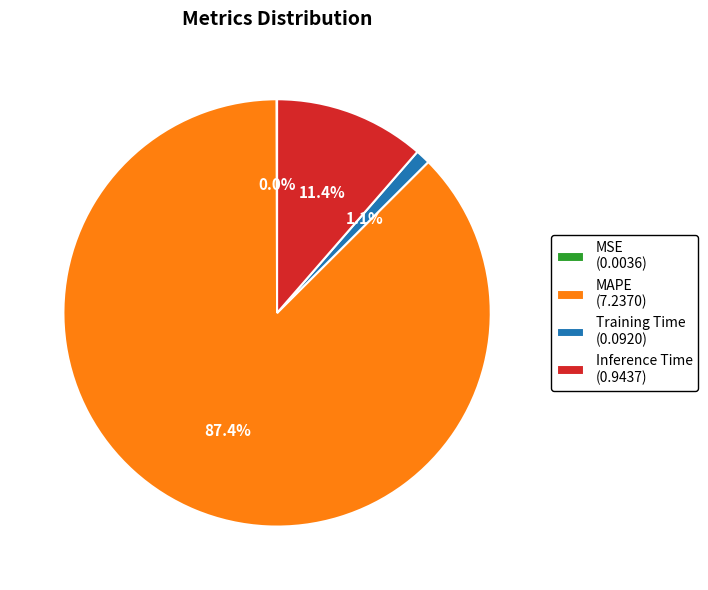

Which has a higher value, MAPE (7.2370) or Training Time (0.0920)?

MAPE (7.2370)